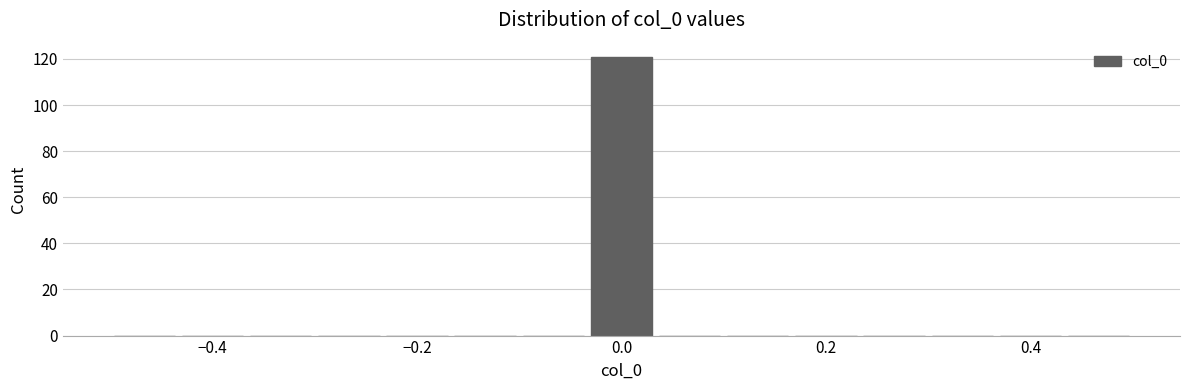

Around what value on the x-axis is the tallest bar? Give the approximate position of its centre, as read against the axis.

0.00